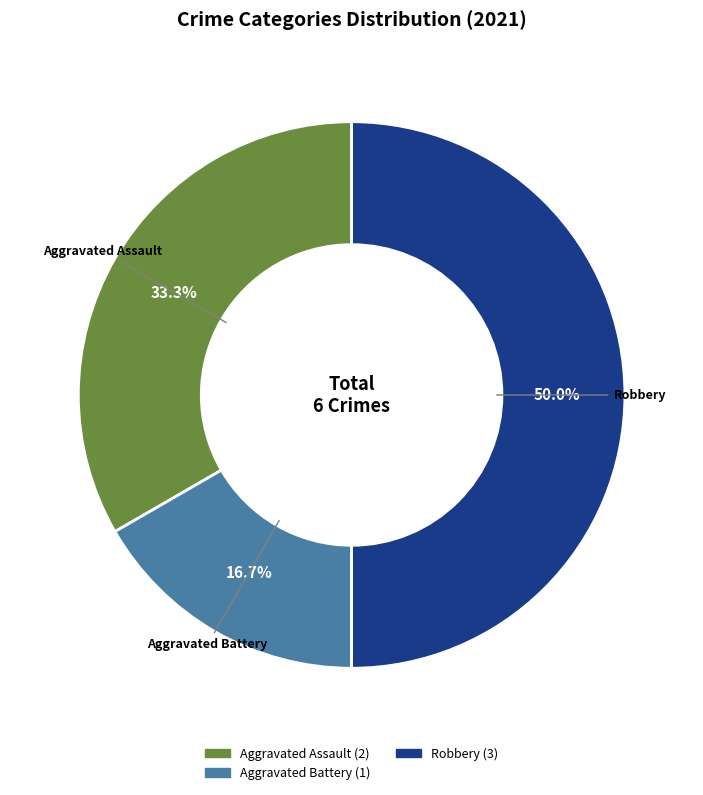

Which slice is the largest?

Robbery